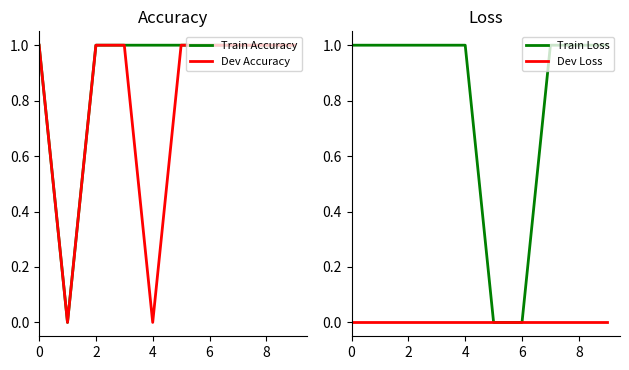

List the series in order of their peak value, lowest first.

Dev Loss, Train Accuracy, Dev Accuracy, Train Loss